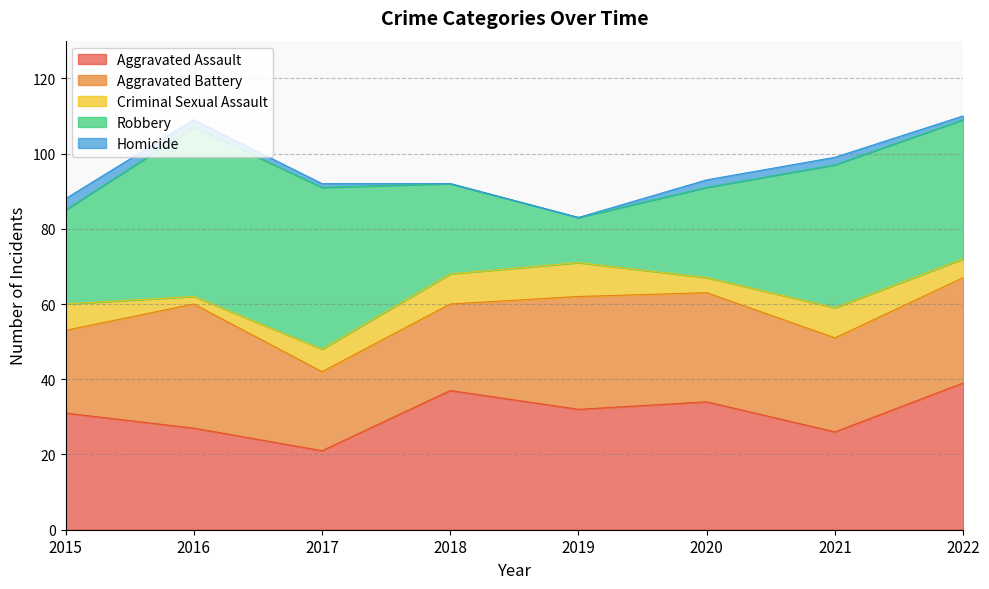

How many series are shown in this chart?

5